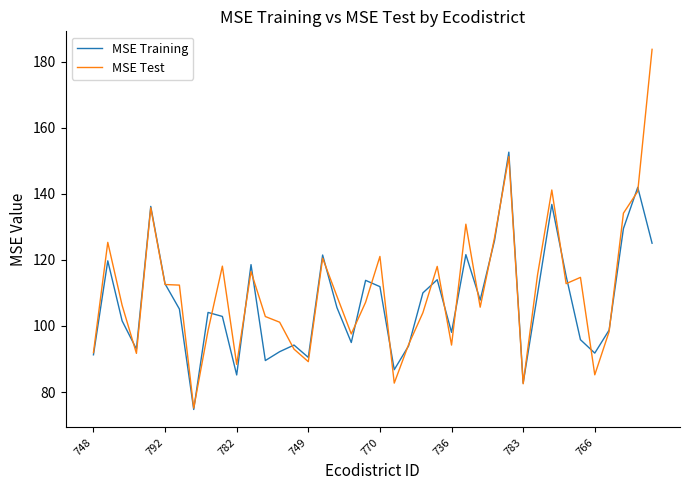

At how many categories does at least one series exceed 91?

35